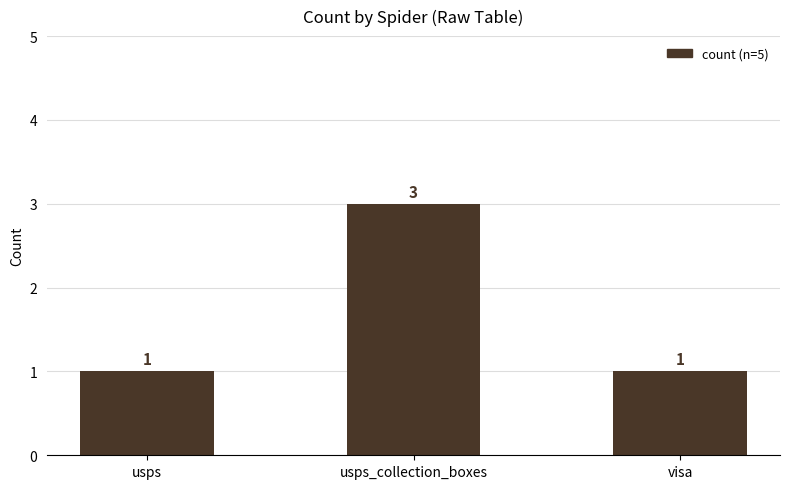

What is the minimum value shown in the chart?

1